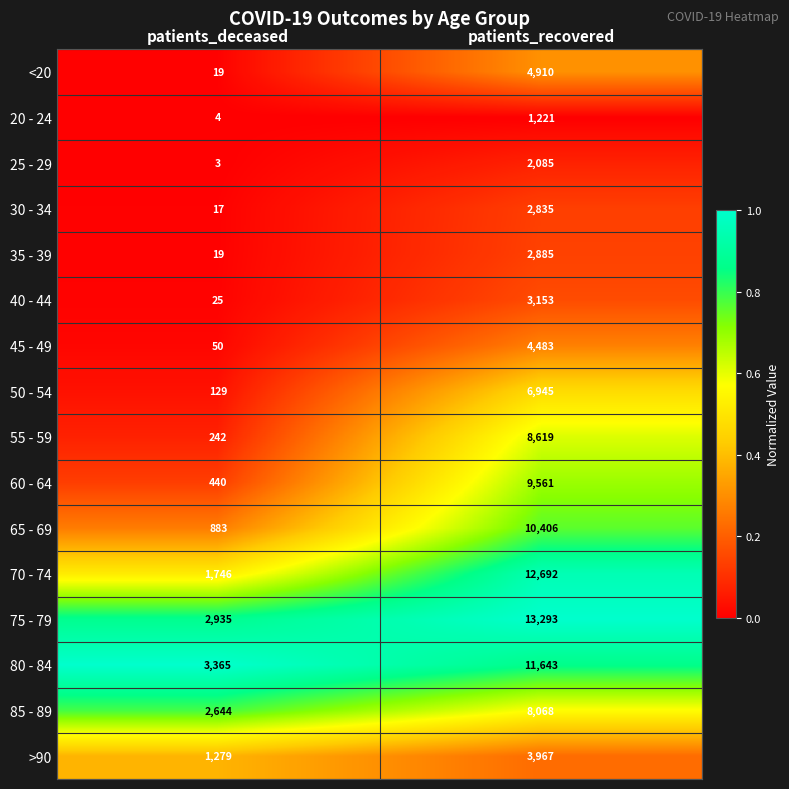

What is the sum of the 40 - 44 values at patients_recovered and patients_deceased?

3178